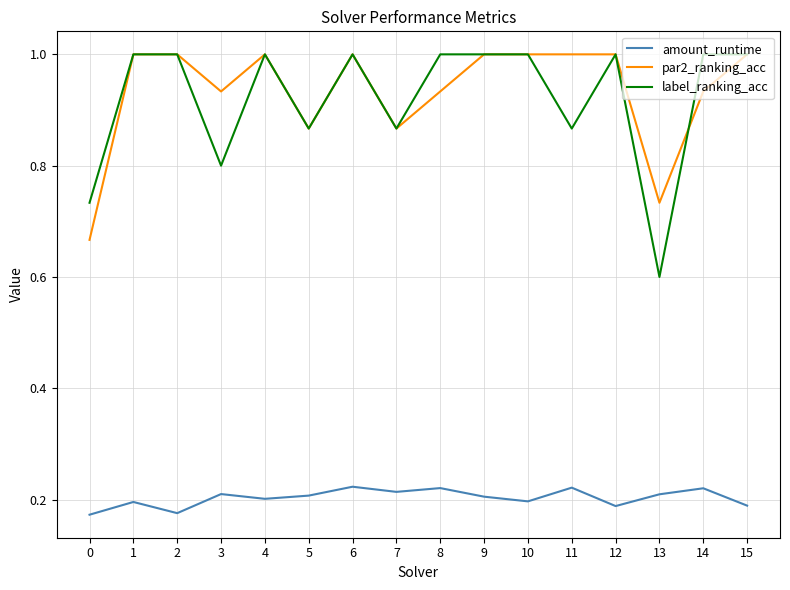

What is the sum of all label_ranking_acc values?

14.7